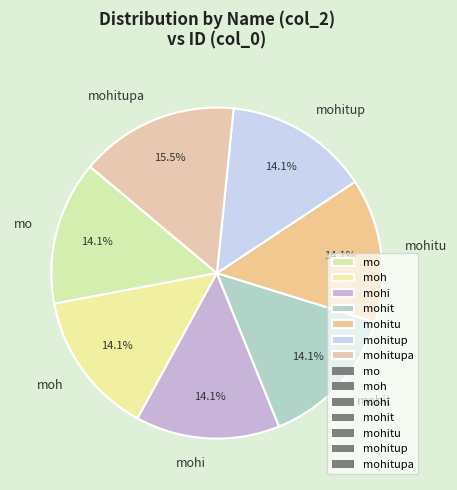

What percentage do mohit and mohitup together represent?

28.2%